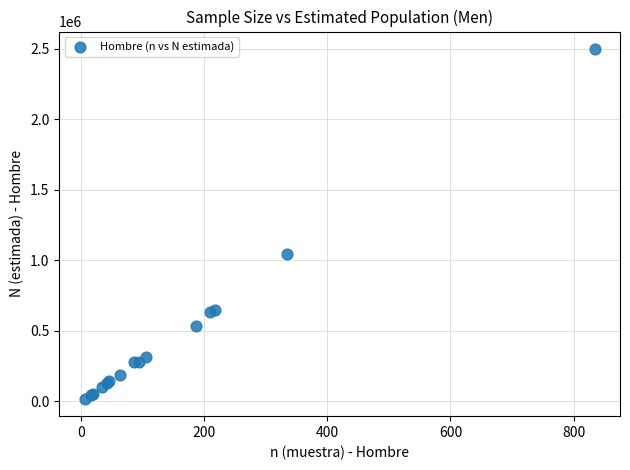

What Y value in the scatter plot is closest to 1257486?

1041607